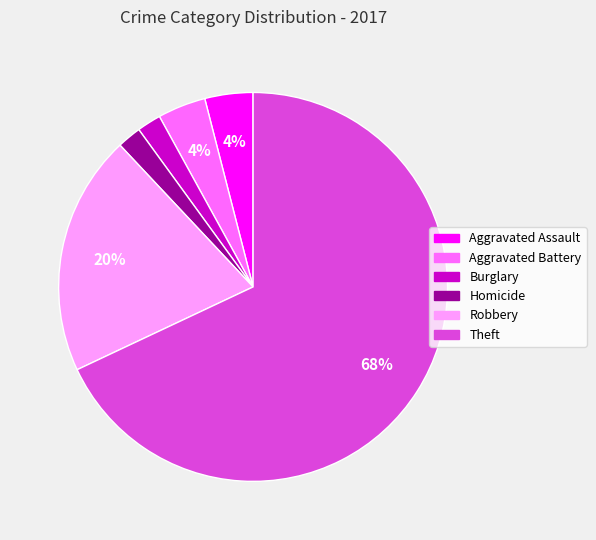

To the nearest percent, what is the difference between the largest and smallest slice percentages?

66%